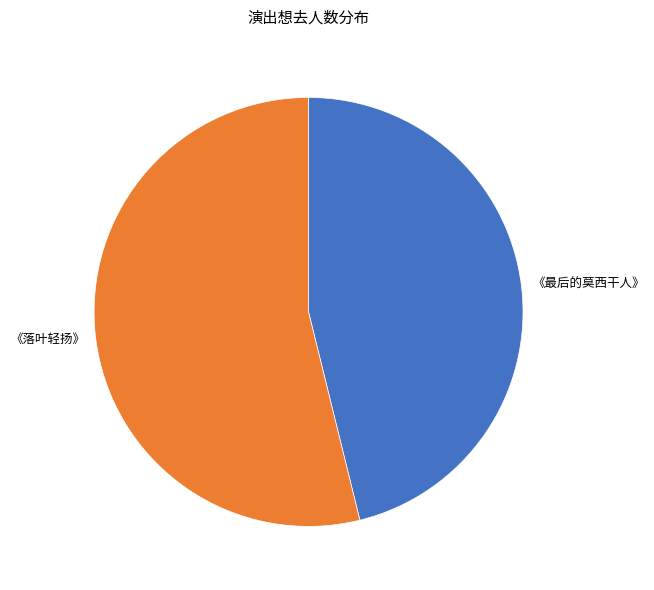

Count the number of slices in the pie.

2